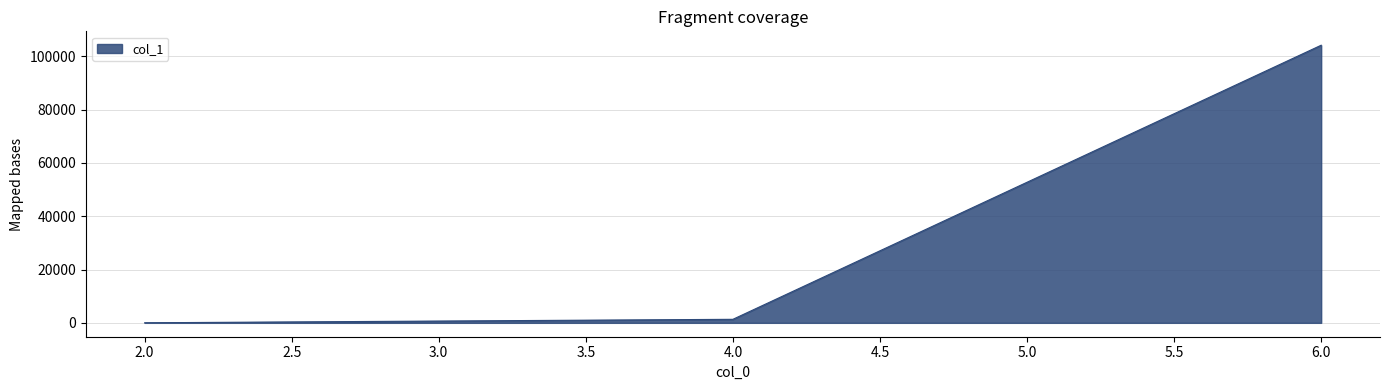

List the labels in order of value, smallest first.

2.0, 4.0, 6.0